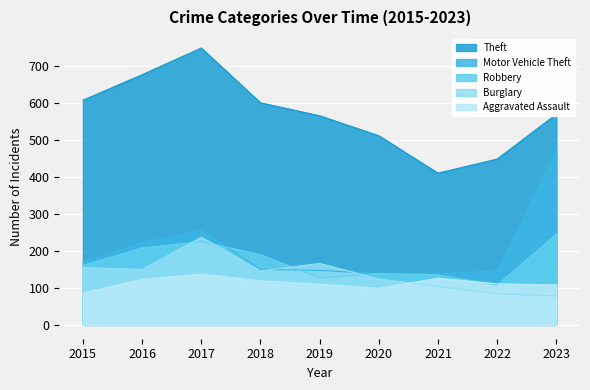

List the labels in order of Theft value, largest first.

2017, 2016, 2015, 2018, 2023, 2019, 2020, 2022, 2021